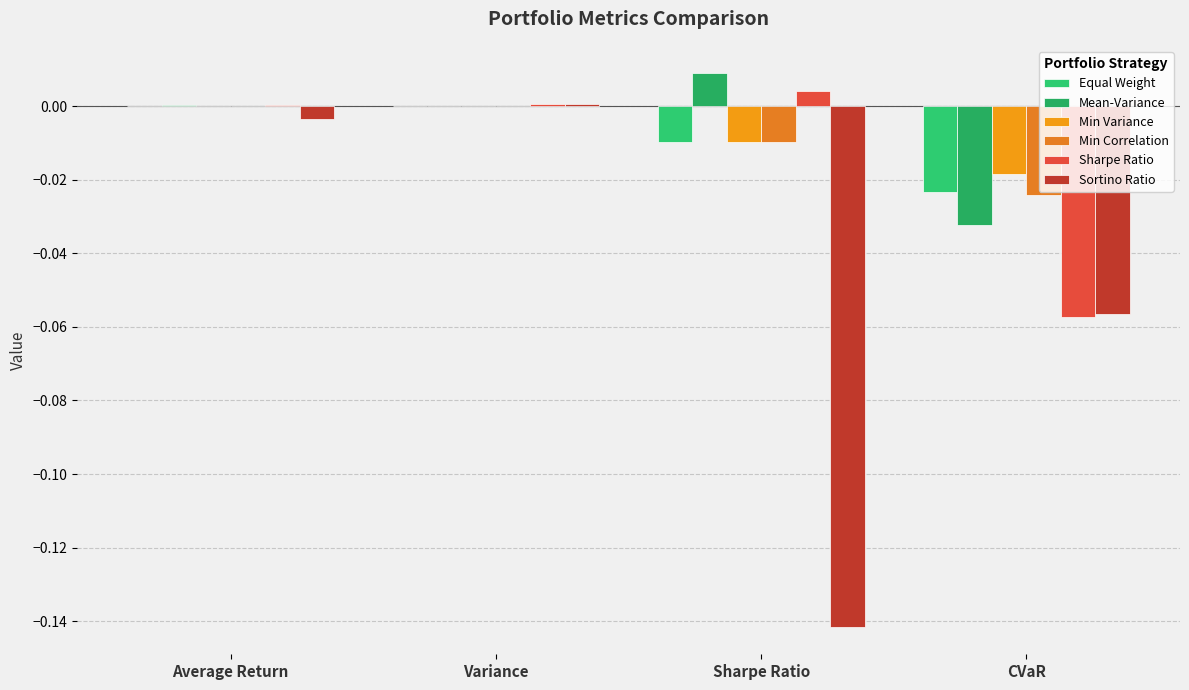

Does the chart contain stacked bars?

No